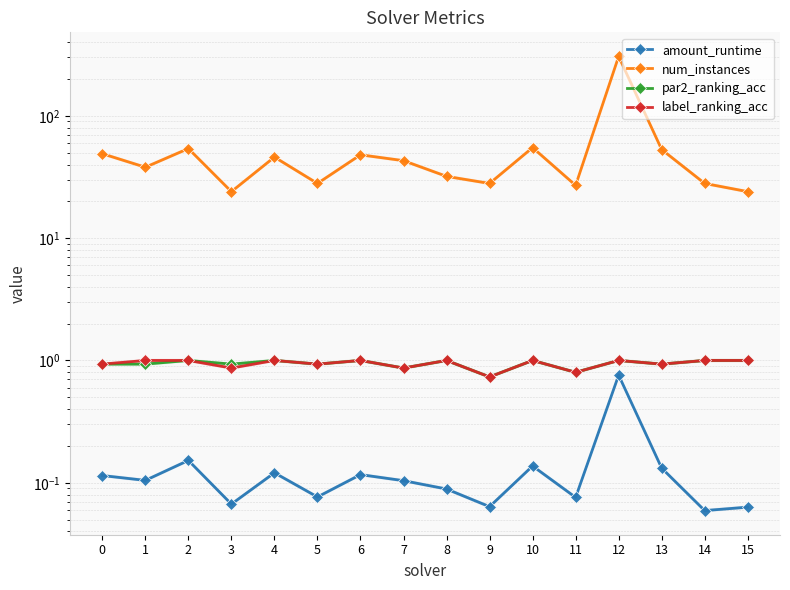

Between 11 and 15, which series saw the biggest shift?

num_instances